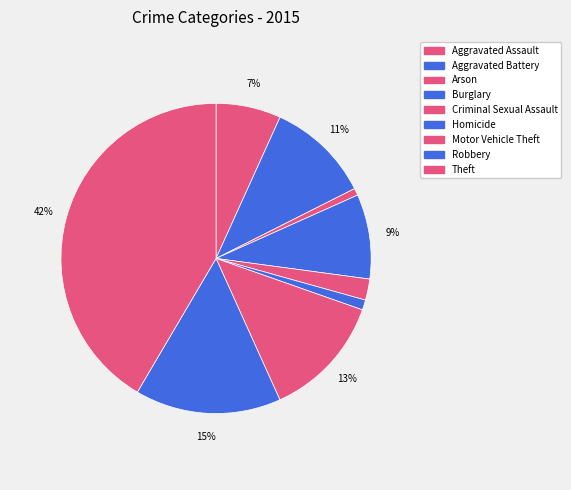

To the nearest percent, what is the combined percentage of Aggravated Battery and Homicide?

12%